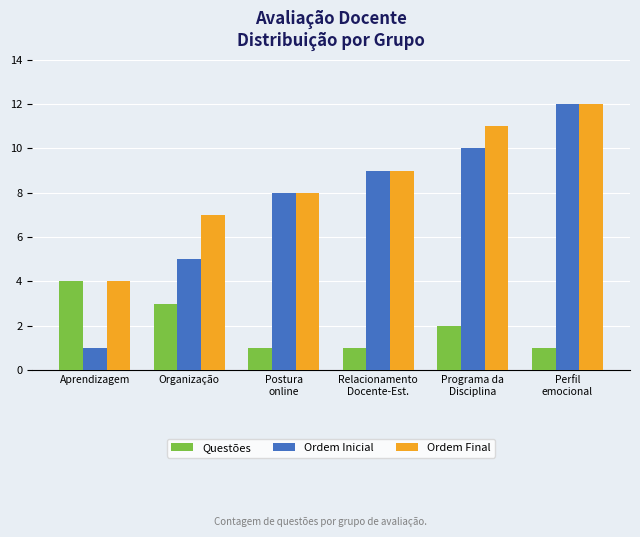

How many distinct data groups are displayed?

3